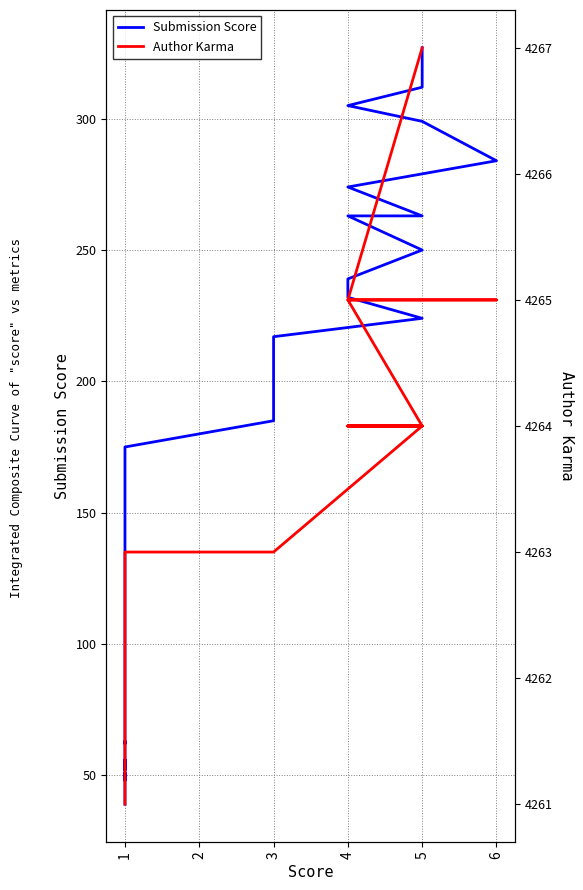

Count the number of data series in this chart.

2